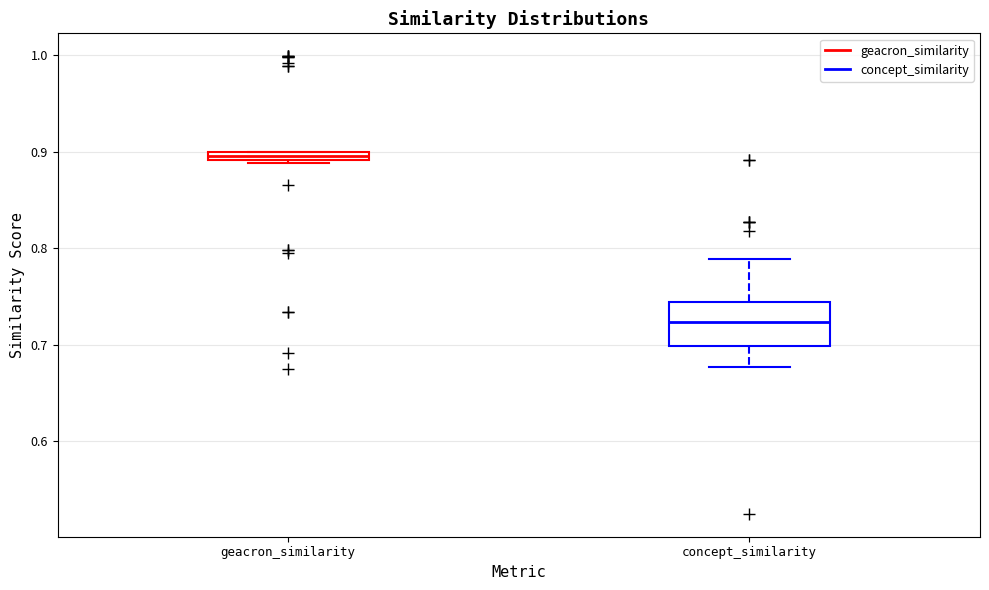

Which box's median line is the highest?

geacron_similarity